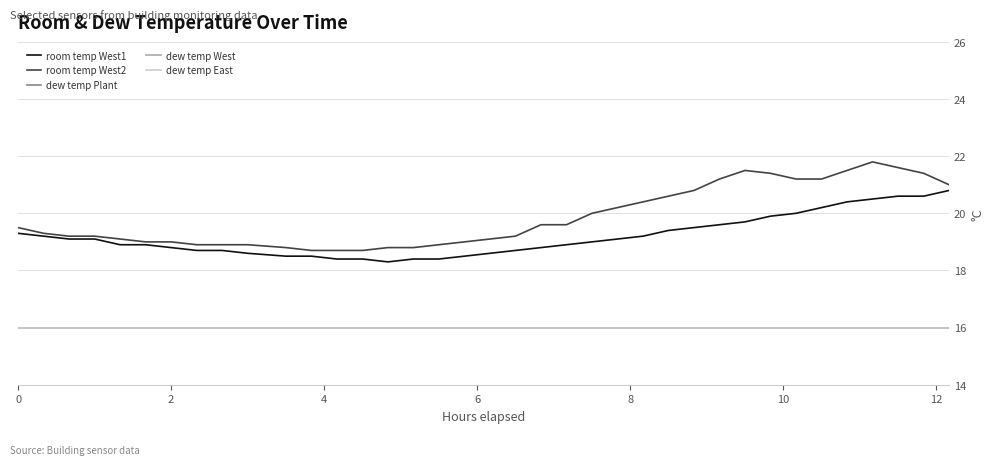

True or false: dew temp Plant and room temp West1 intersect in this chart.

False